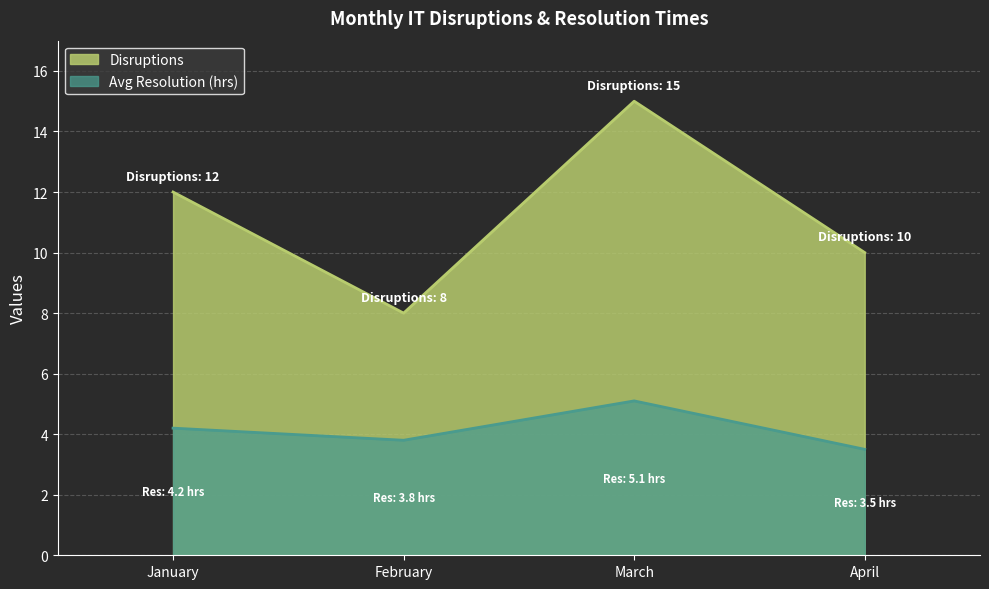

What is the smallest value displayed?

3.5